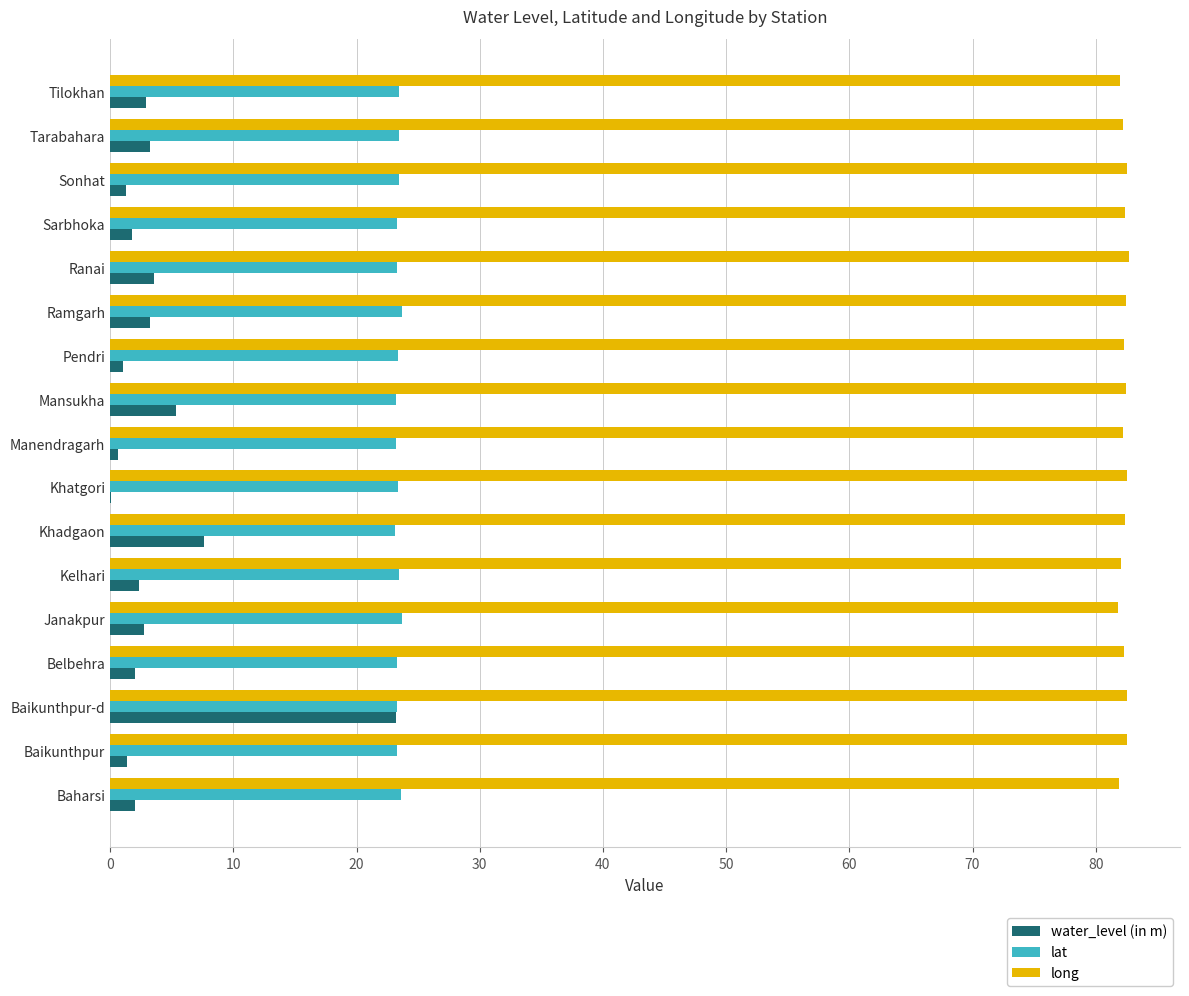

Which series changed the most between Baikunthpur and Baikunthpur-d?

water_level (in m)